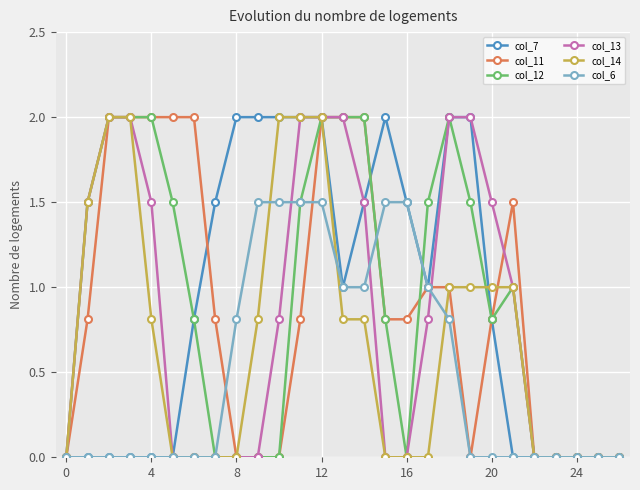

What is the value of the col_6 point at the 16th from the left?

1.5